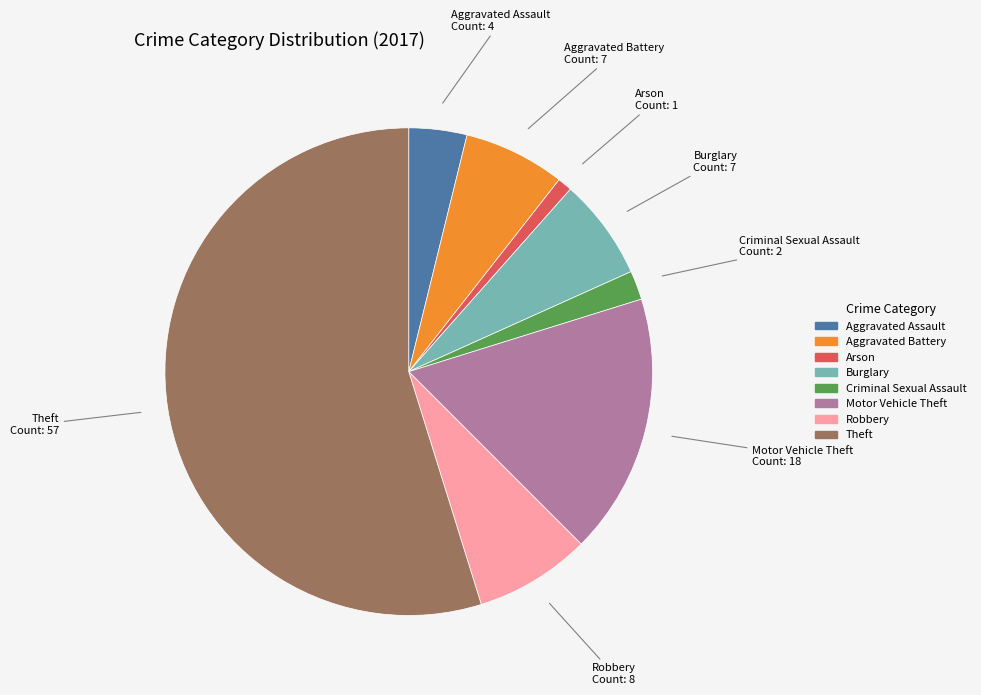

Is there a majority slice in this chart?

Yes